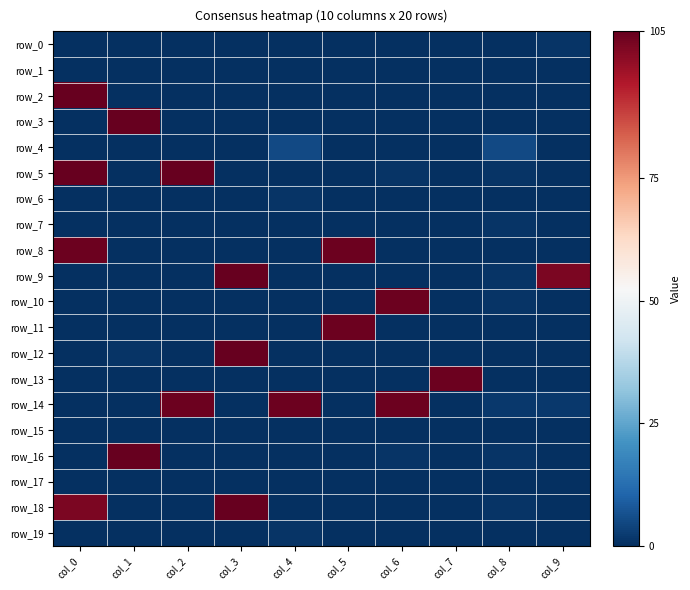

Is the value of row_2 at col_4 greater than the value of row_19 at col_6?

No